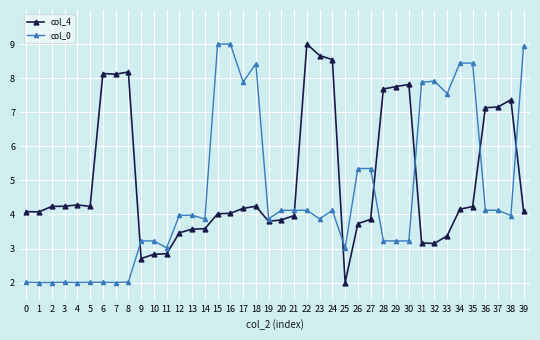

What is the spread (max minus min) of values at 8?

6.2